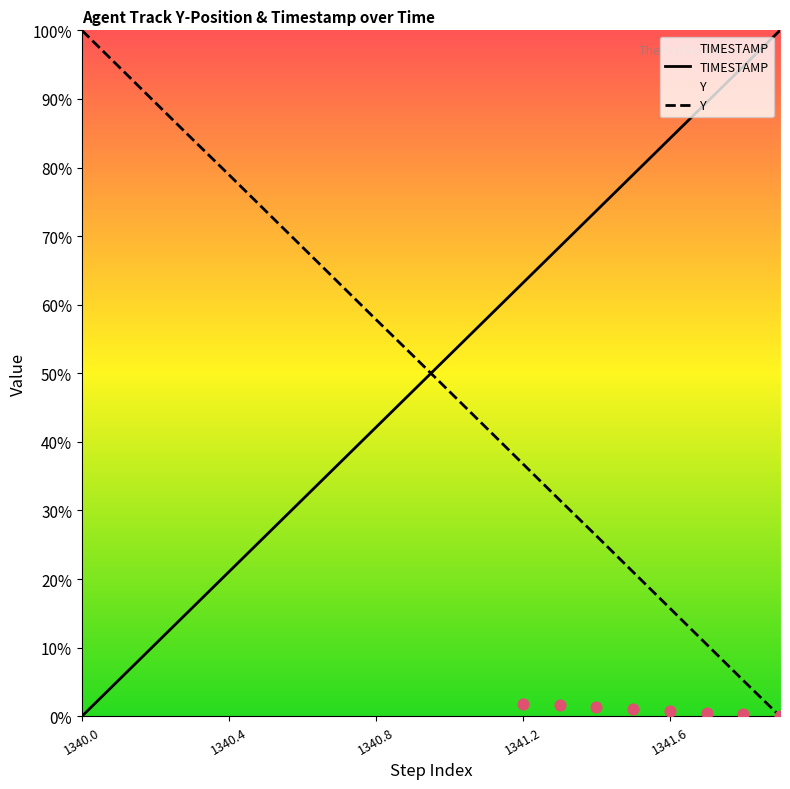

Which series contains the highest Y value?

TIMESTAMP